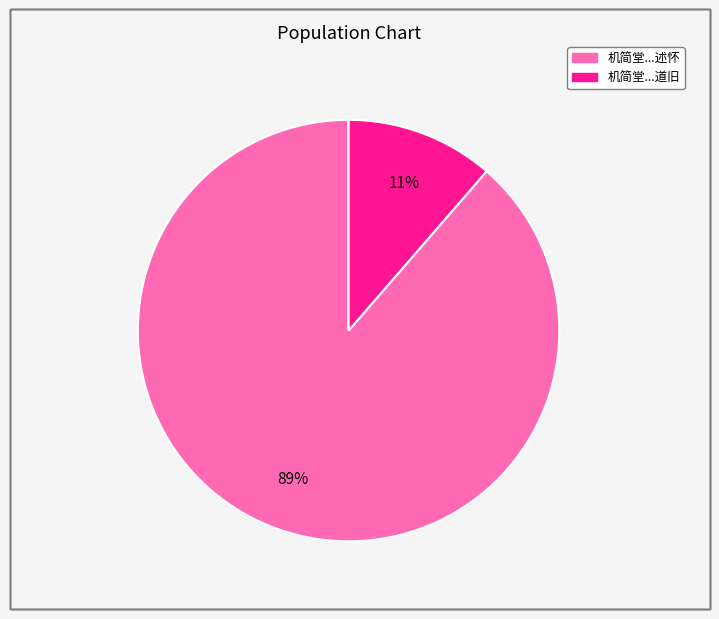

Does any single category account for the majority?

Yes